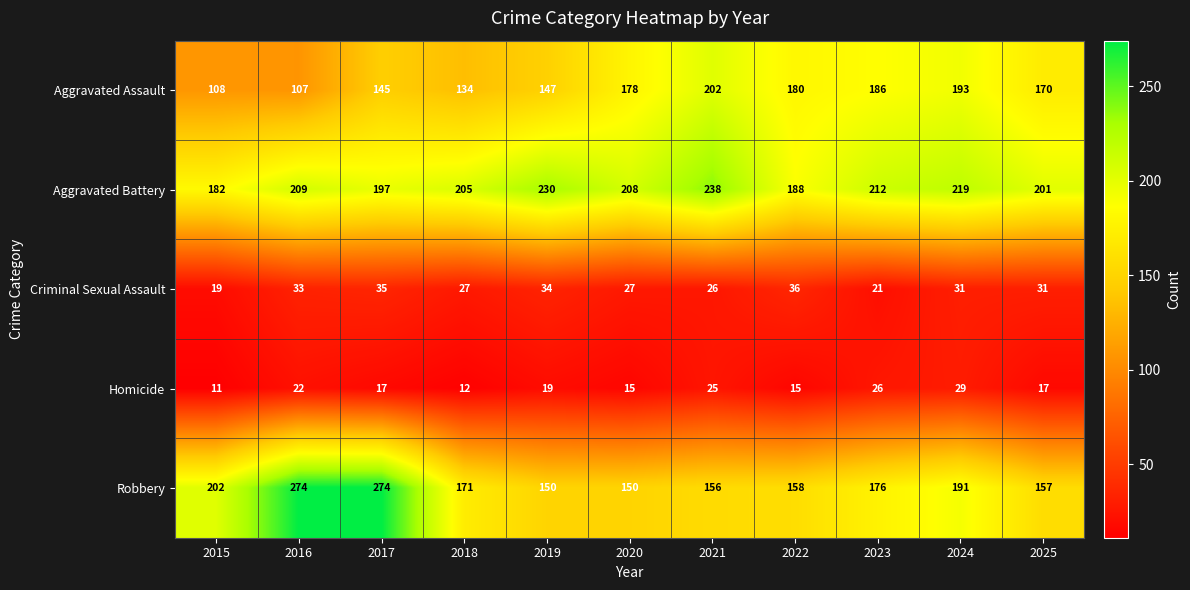

Where is Robbery nearest to the value 212?

2015